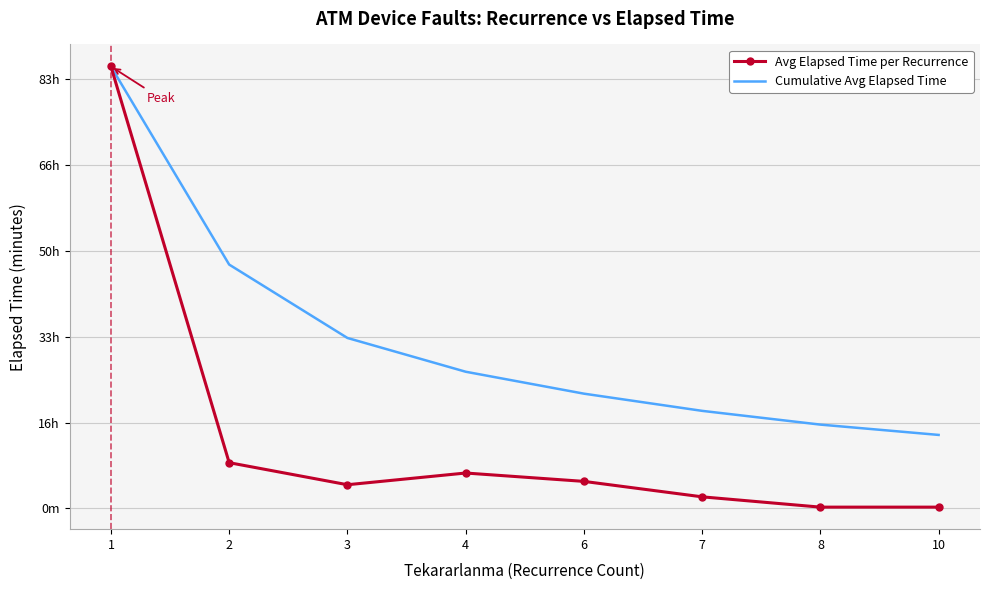

What are all the series names shown in the legend?

Avg Elapsed Time per Recurrence, Cumulative Avg Elapsed Time